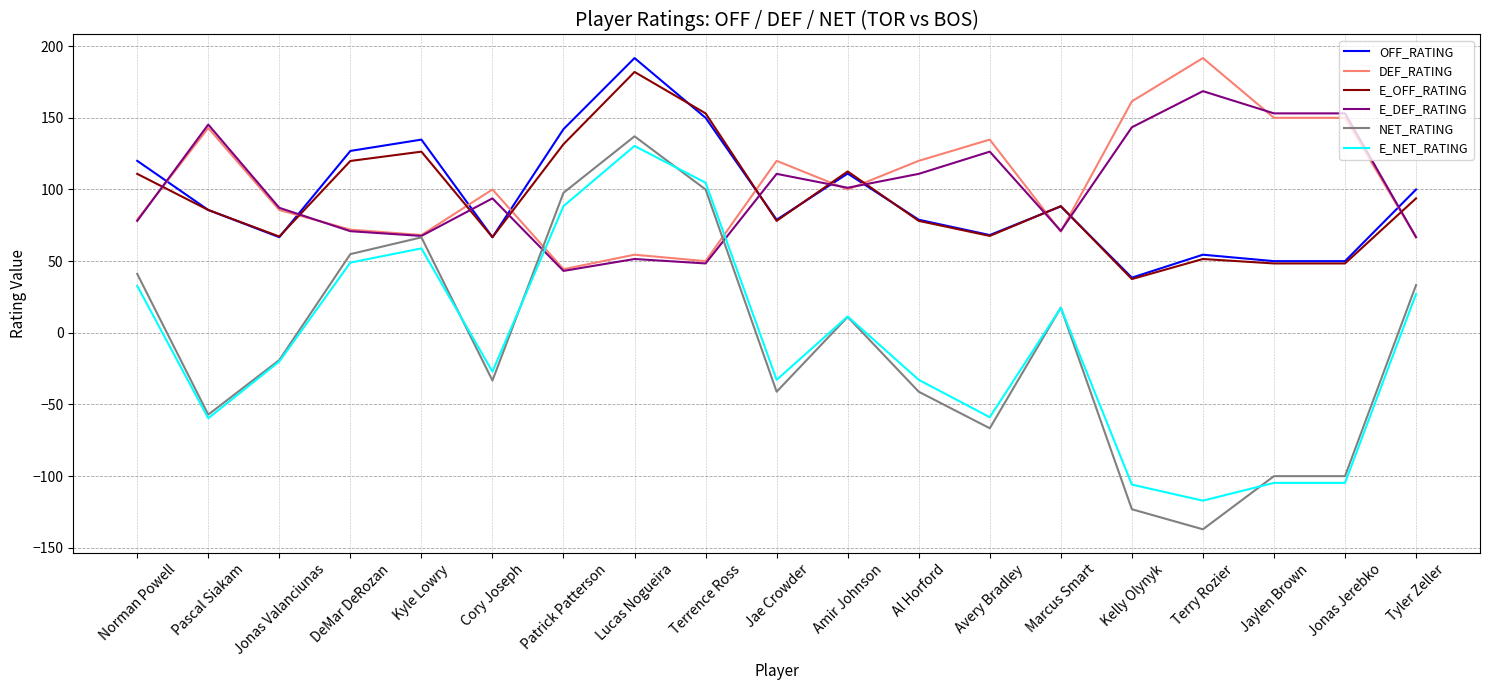

How many categories are shown in the chart?

19